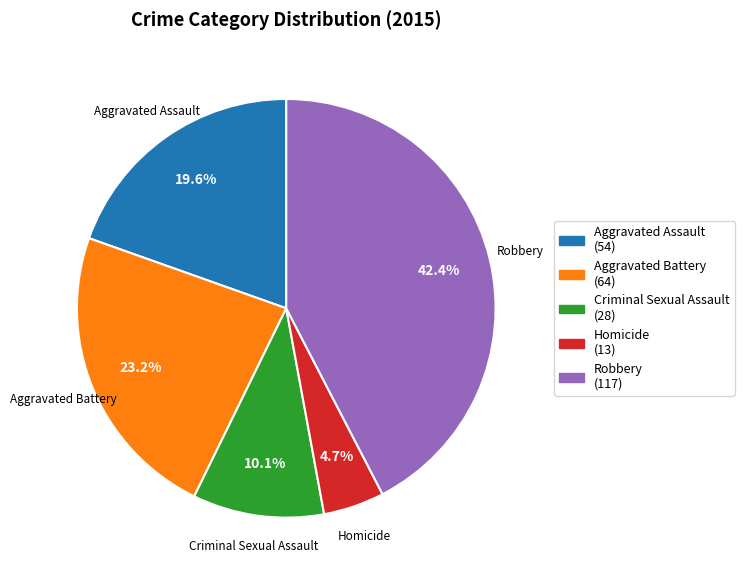

True or false: Aggravated Assault accounts for 9% of the total.

False